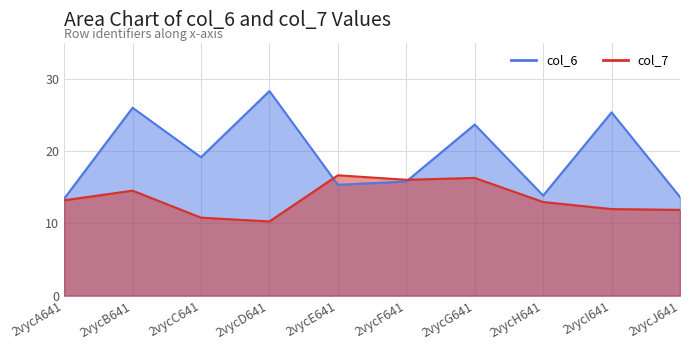

Reading left to right, what are all the values shown in this chart?

col_6: 2vycA641=13.4	2vycB641=26.0	2vycC641=19.1	2vycD641=28.3	2vycE641=15.3	2vycF641=15.8	2vycG641=23.7	2vycH641=13.8	2vycI641=25.4	2vycJ641=13.6
col_7: 2vycA641=13.2	2vycB641=14.5	2vycC641=10.8	2vycD641=10.3	2vycE641=16.7	2vycF641=16.0	2vycG641=16.3	2vycH641=13.0	2vycI641=12.0	2vycJ641=11.9